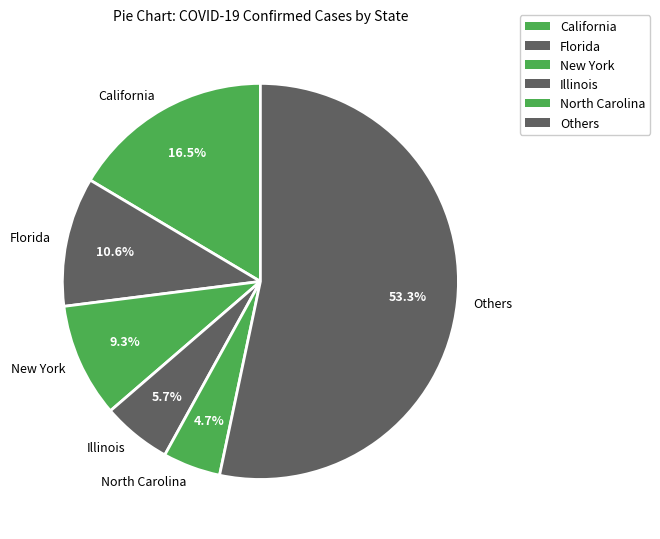

Does Illinois account for over 50% of the chart?

No